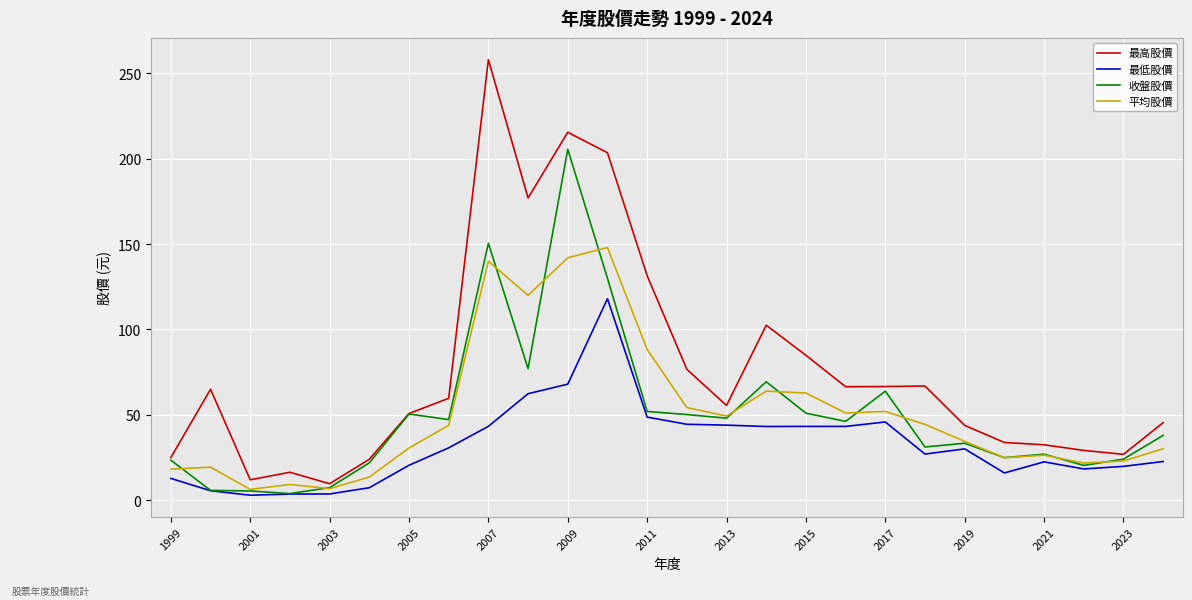

What is the maximum value shown in the chart?

258.0